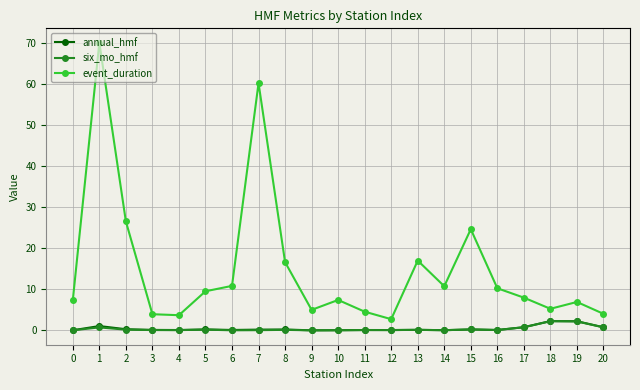

What value does the six_mo_hmf series have at 3?

0.1